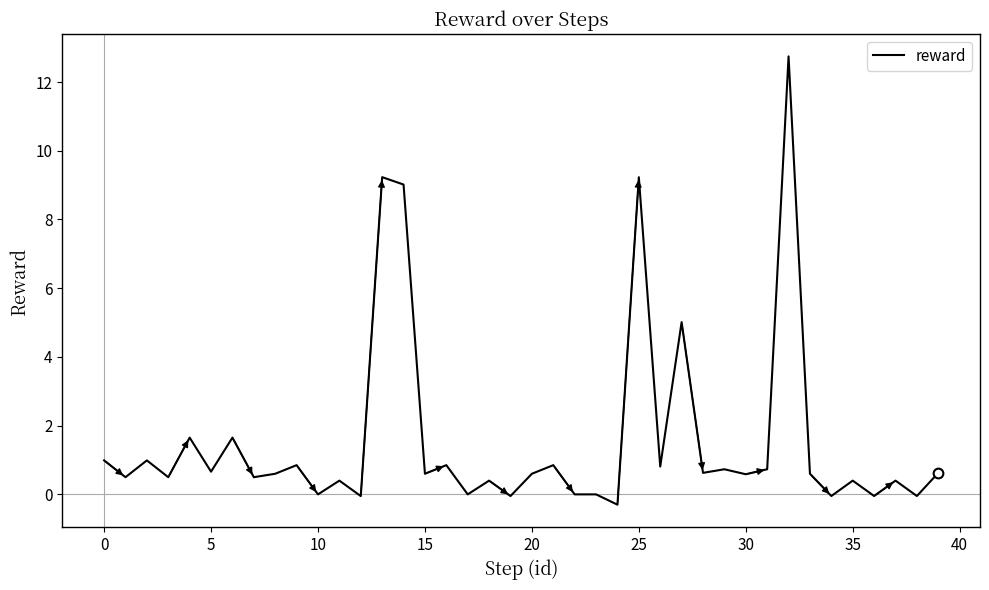

What is the difference between the maximum and minimum values?

13.0